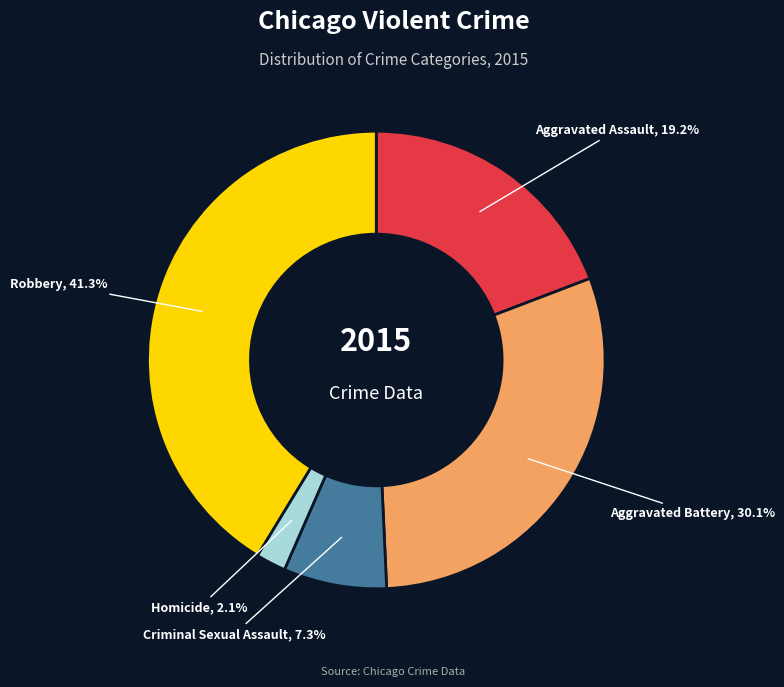

Rank the categories by value from lowest to highest.

Homicide, Criminal Sexual Assault, Aggravated Assault, Aggravated Battery, Robbery